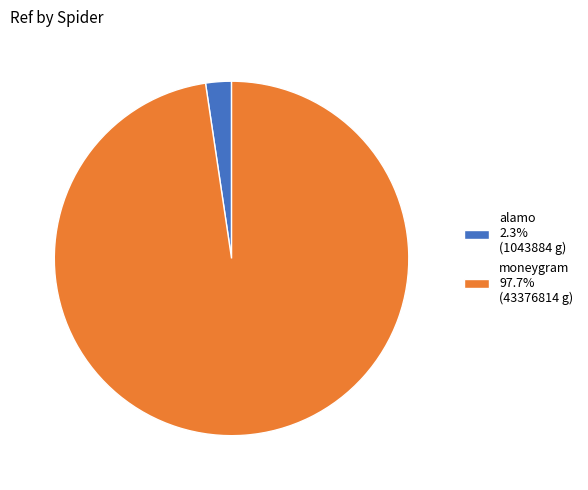

The moneygram slice represents 85% of the pie. True or false?

False